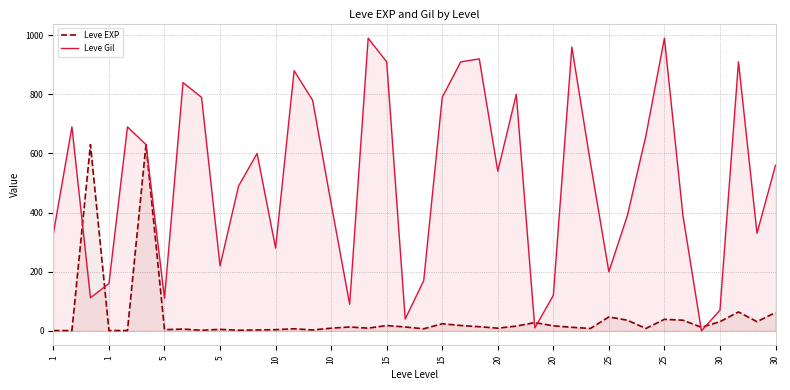

List the labels in order of Leve Gil value, largest first.

17, 33, 28, 23, 18, 22, 37, 30, 15, 25, 20, 21, 14, 1, 10, 32, 10, 25, 29, 39, 24, 25, 15, 31, 34, 1, 38, 30, 20, 30, 20, 5, 27, 5, 15, 16, 36, 19, 26, 35